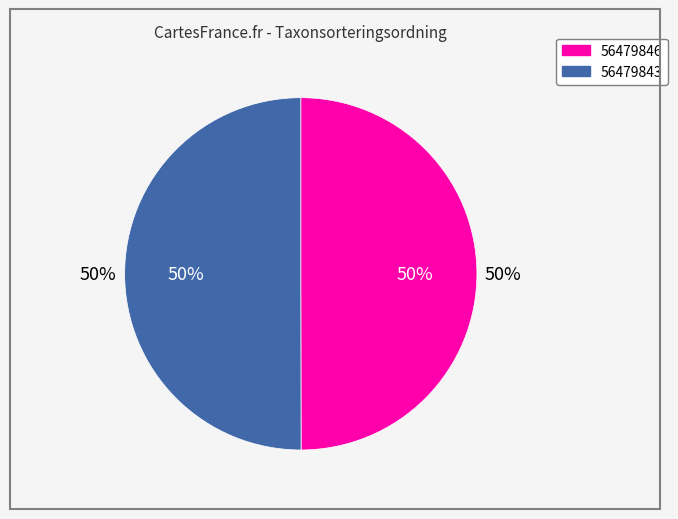

Do 56479843 and 56479846 together represent more than half of the pie?

Yes